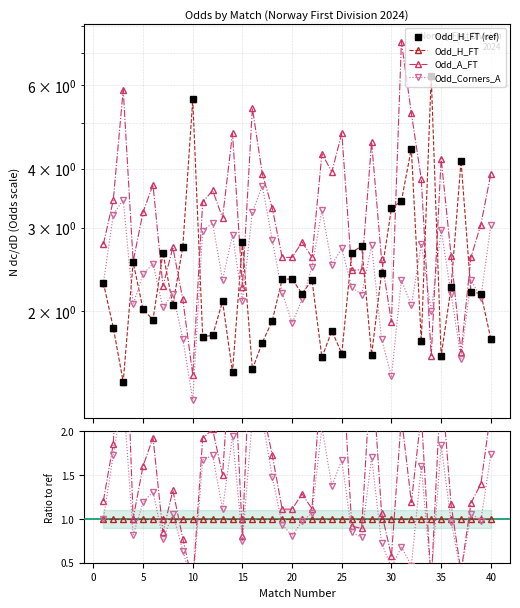

True or false: Odd_H_FT (ref) and Odd_H_FT cross at least once.

False